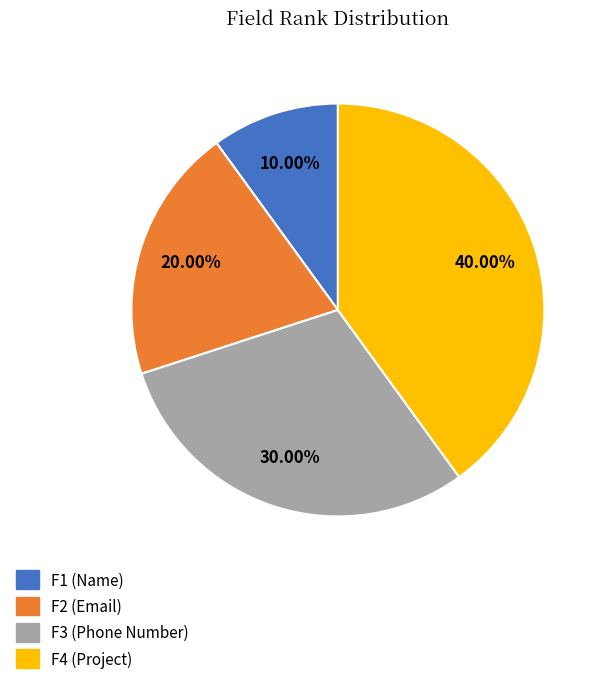

To the nearest percent, what portion does F2 (Email) represent?

20%